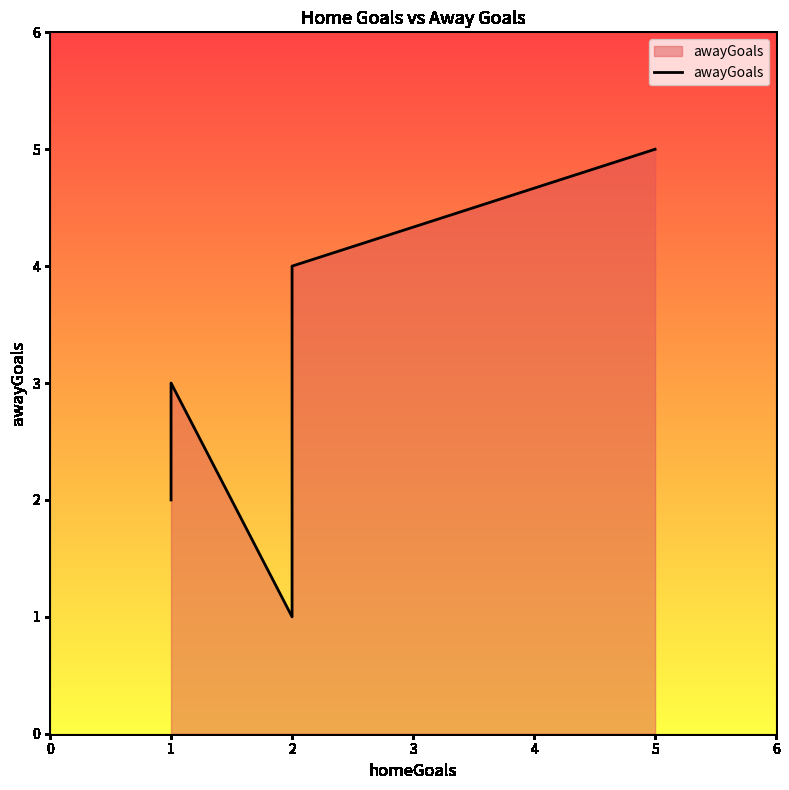

What is the difference between the values at 1 and 2?

1